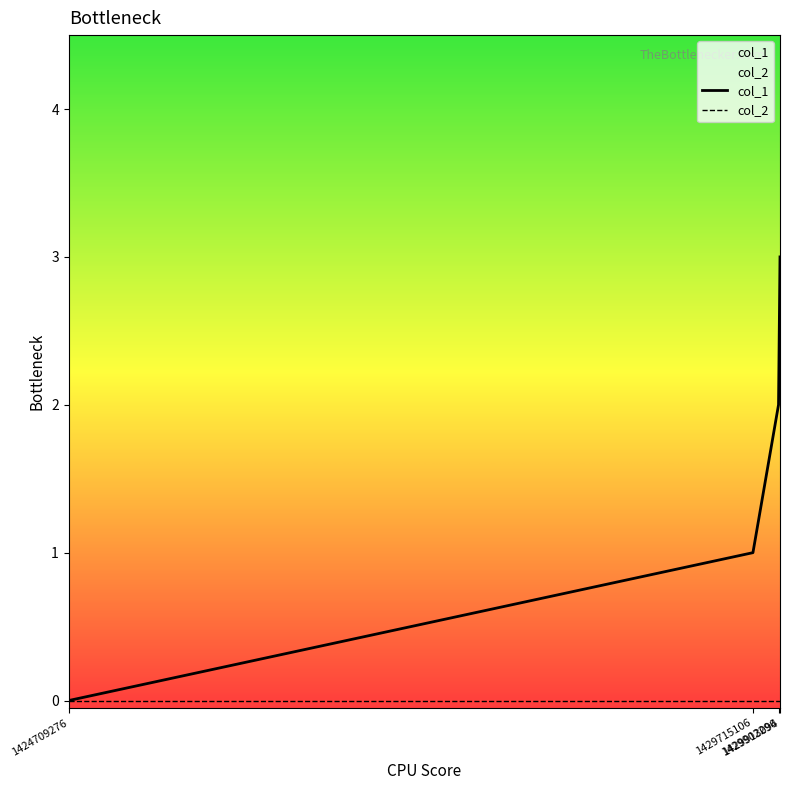

Reading left to right, what are all the values shown in this chart?

0	1	2	3